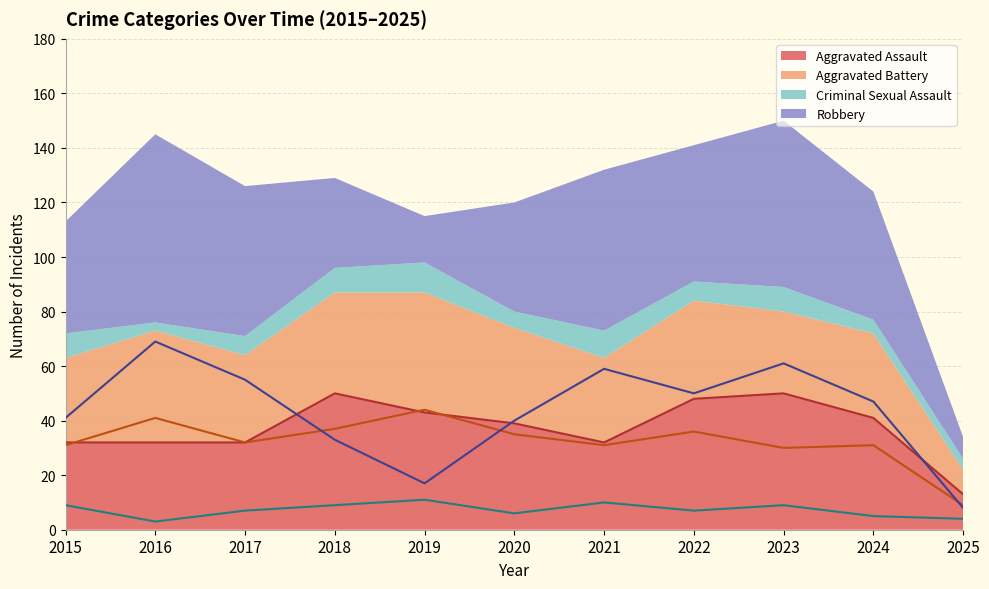

In Aggravated Assault, how many points are higher than both neighbors (excluding endpoints)?

2